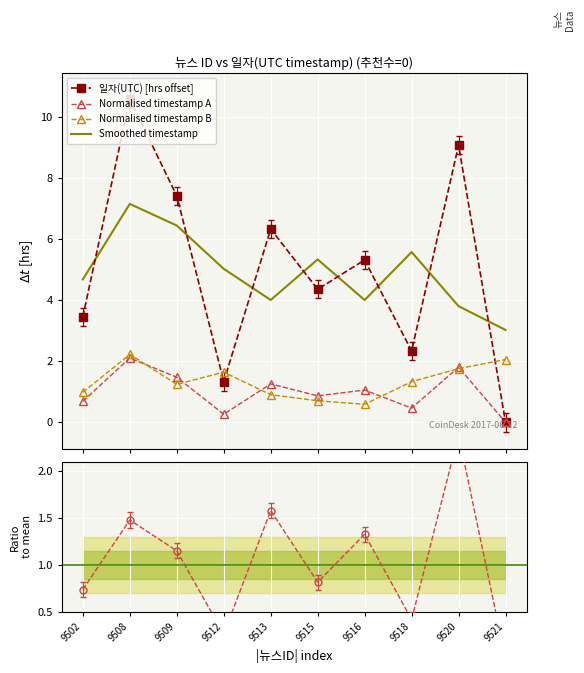

List the series in order of their peak value, lowest first.

Normalised timestamp A, Normalised timestamp B, Ratio to mean, Smoothed timestamp, 일자(UTC) [hrs offset]